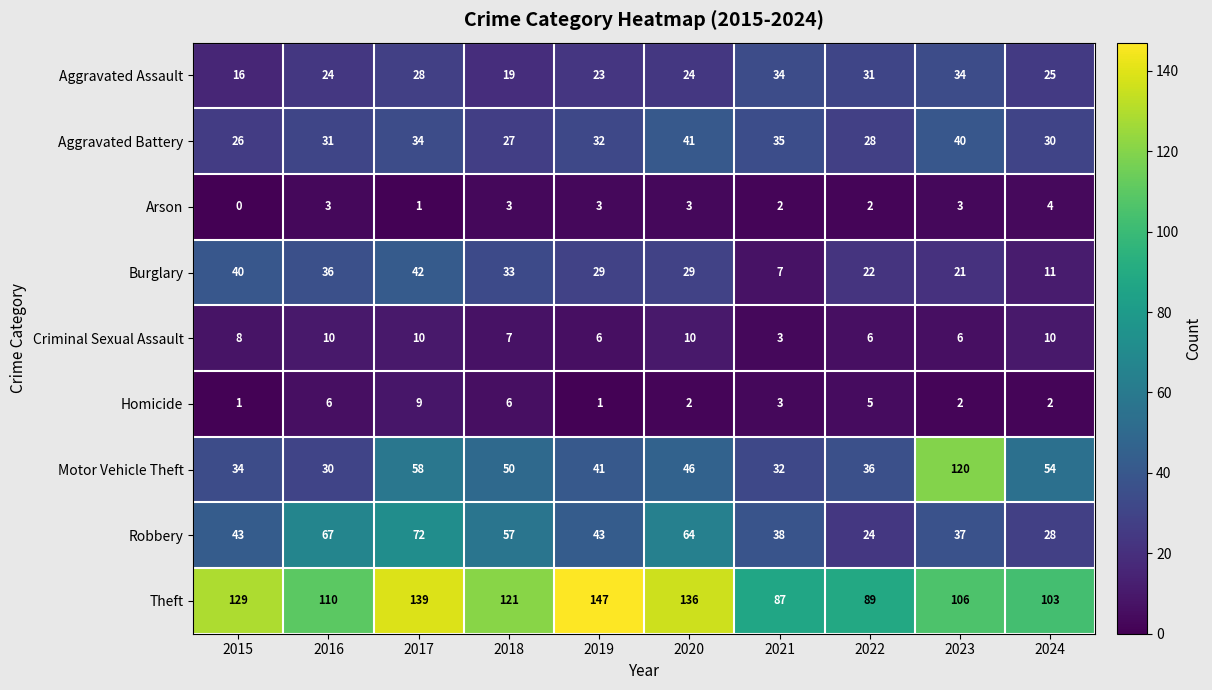

What is the average value of the Motor Vehicle Theft series?

50